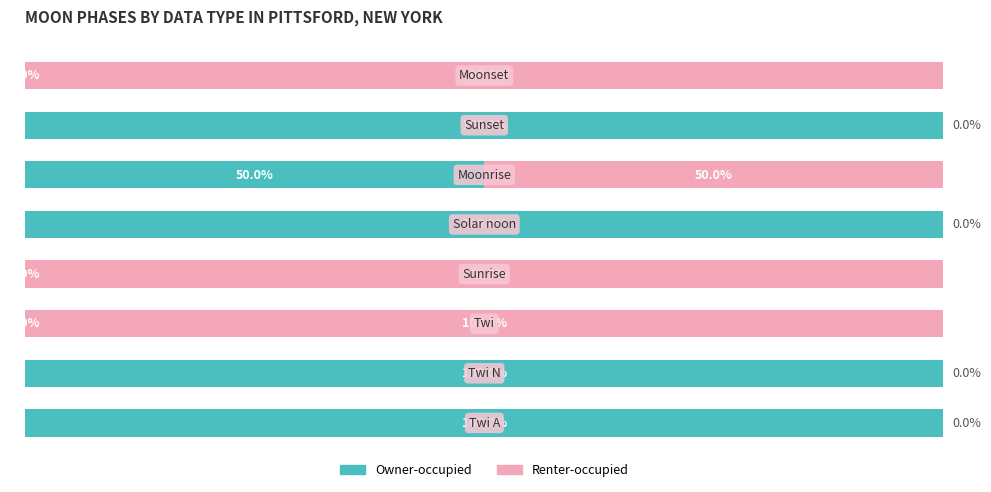

Which series has the largest range (max minus min)?

Owner-occupied